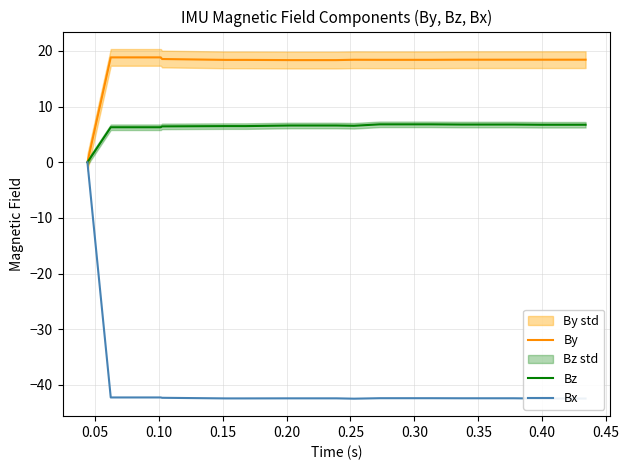

Which series has the largest range (max minus min)?

Bx